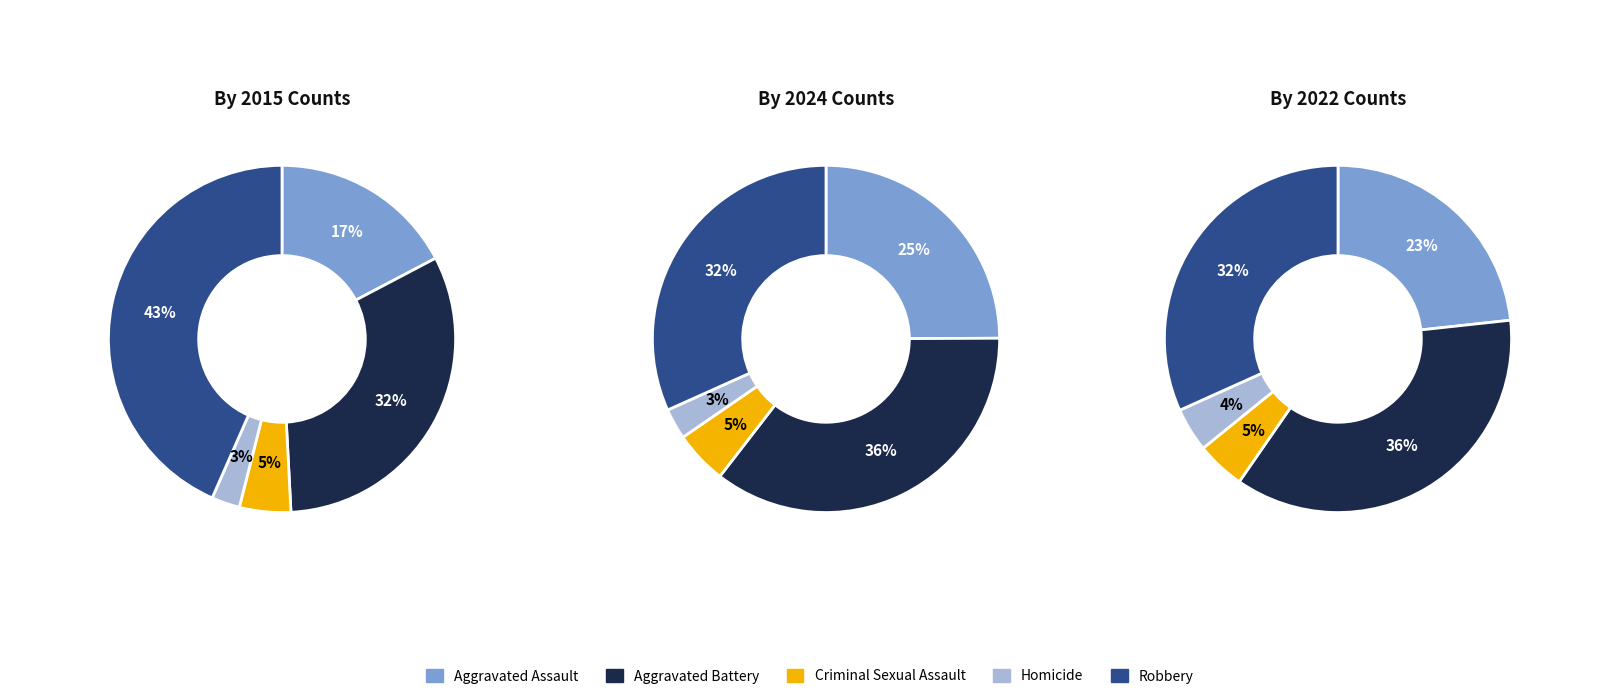

How many segments does this pie chart have?

5